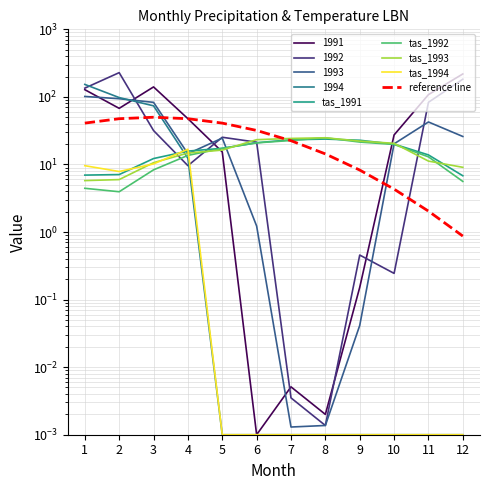

What is the value of the tas_1993 point at the 4th from the left?

14.7